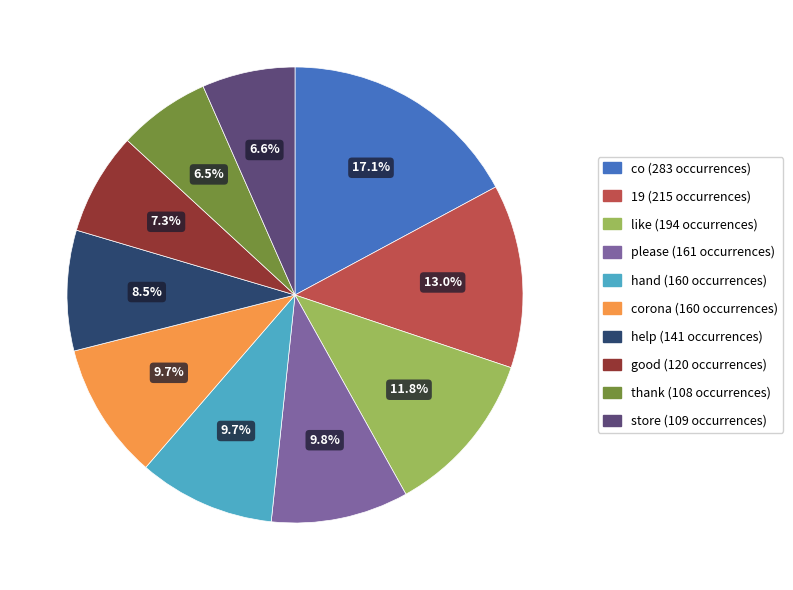

Does any single category account for the majority?

No